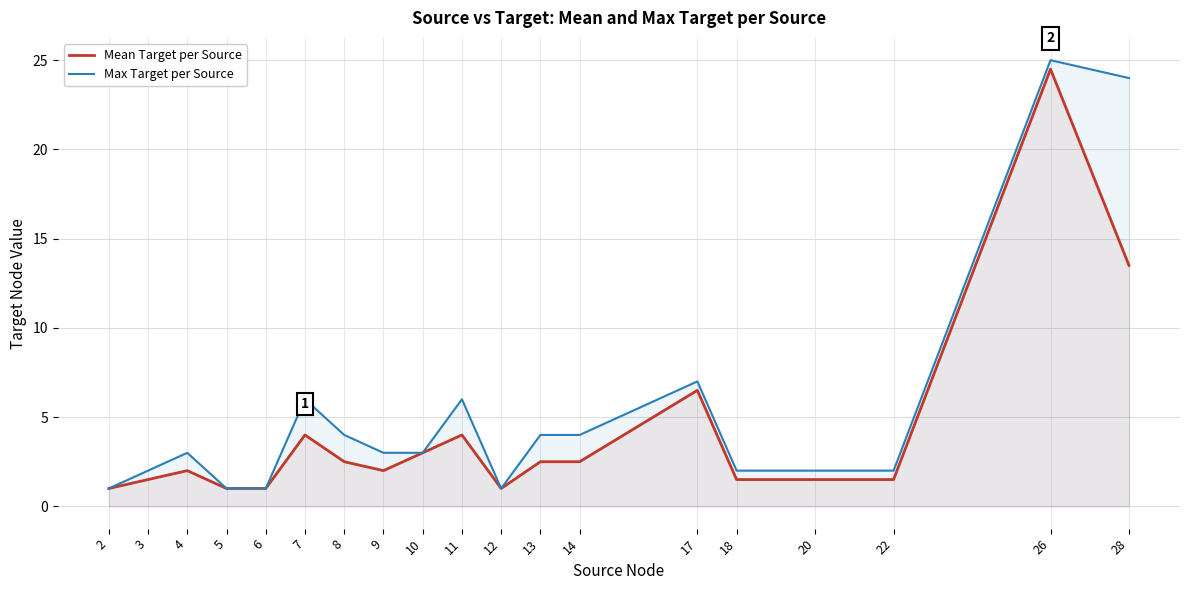

At which category is the sum across all series the highest?

26